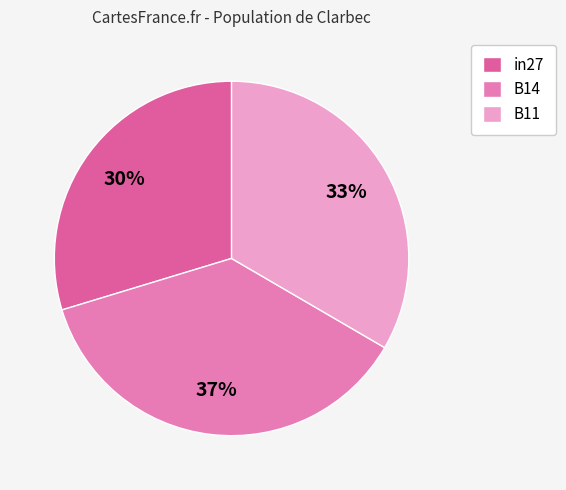

Count the number of slices in the pie.

3